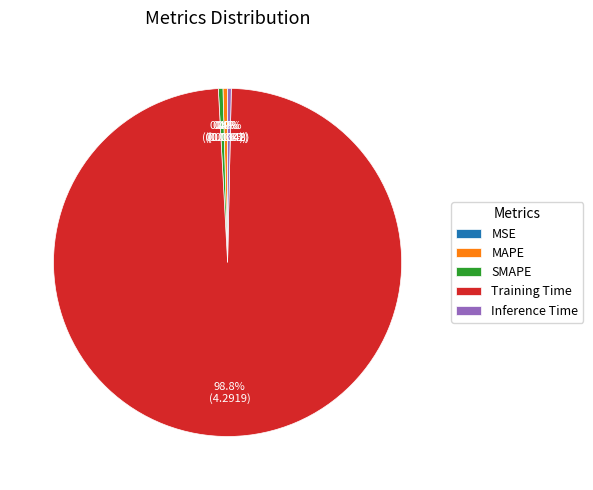

Which slice represents more than half of the pie?

Training Time